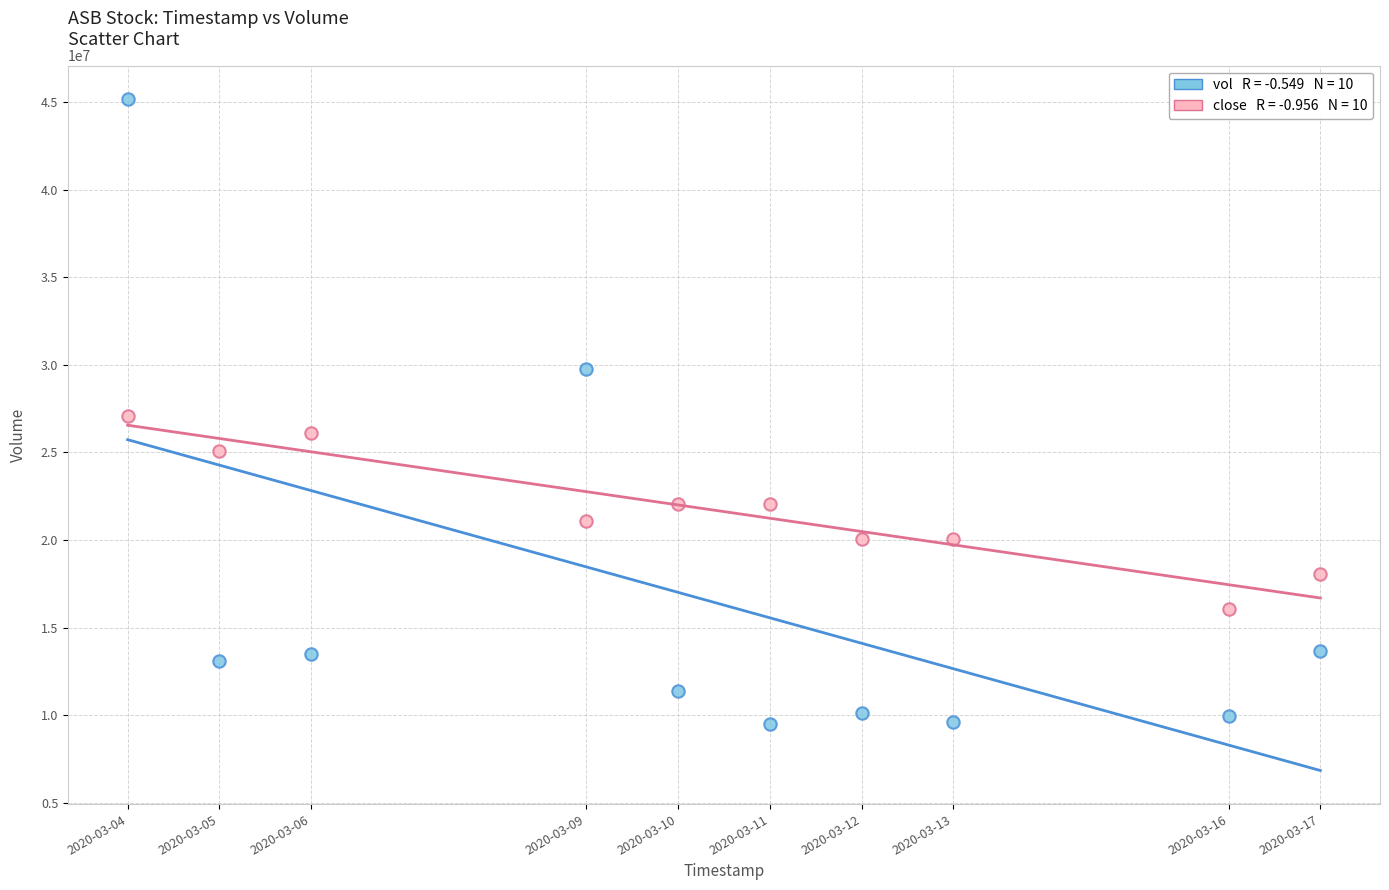

Across all data points, what is the range of Y values (max minus min)?

35647400.0